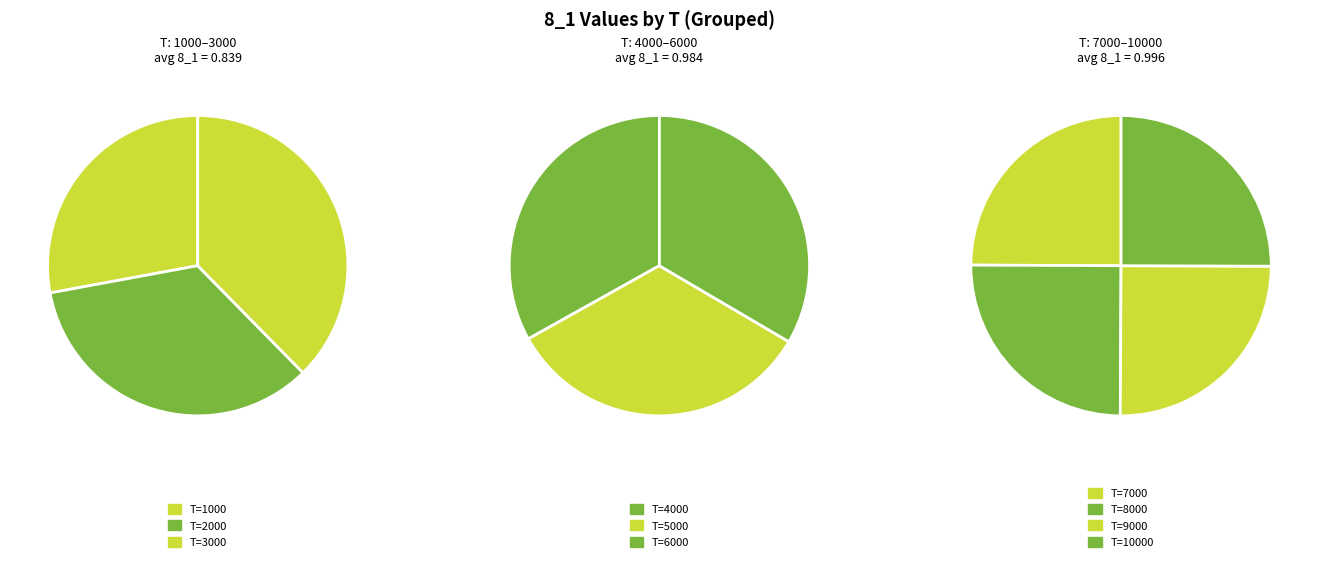

Which category has the biggest portion of the pie?

10000